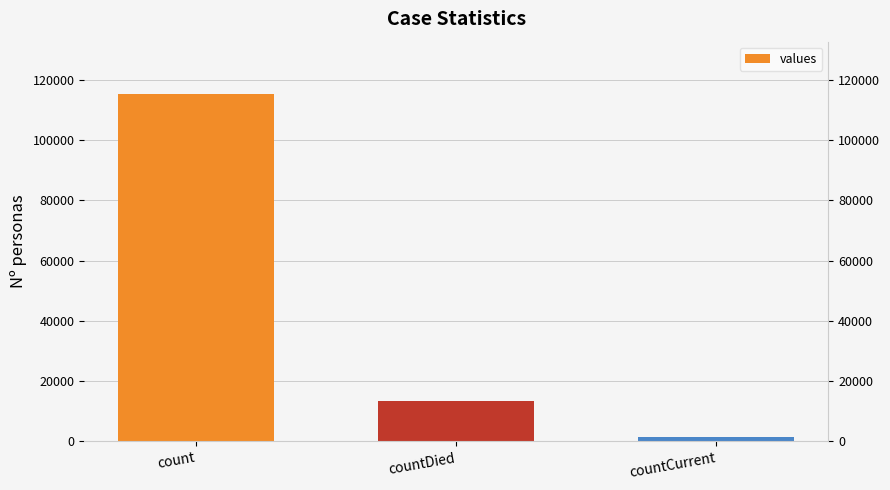

List the labels in order of value, largest first.

count, countDied, countCurrent